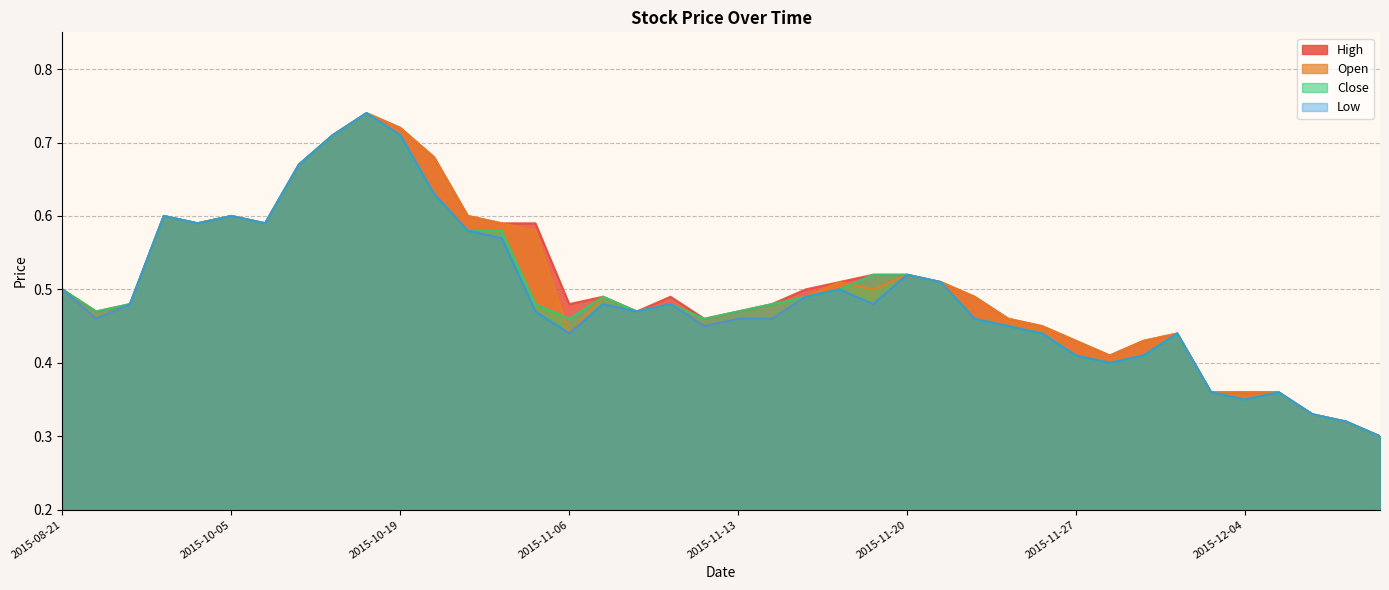

What is the value of the High point at the 4th from the left?

0.6